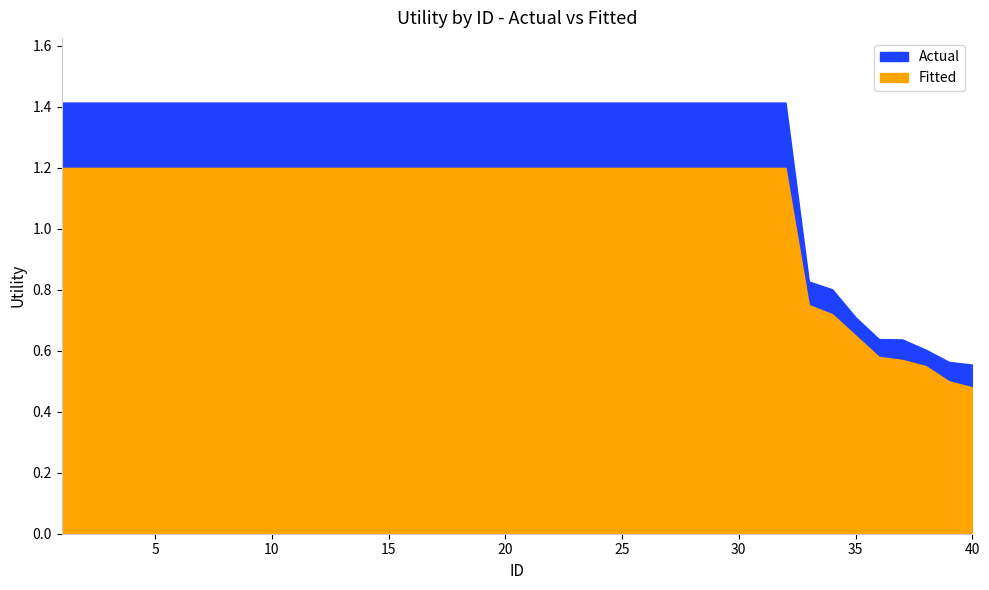

How many values in the Fitted series are below 1?

8